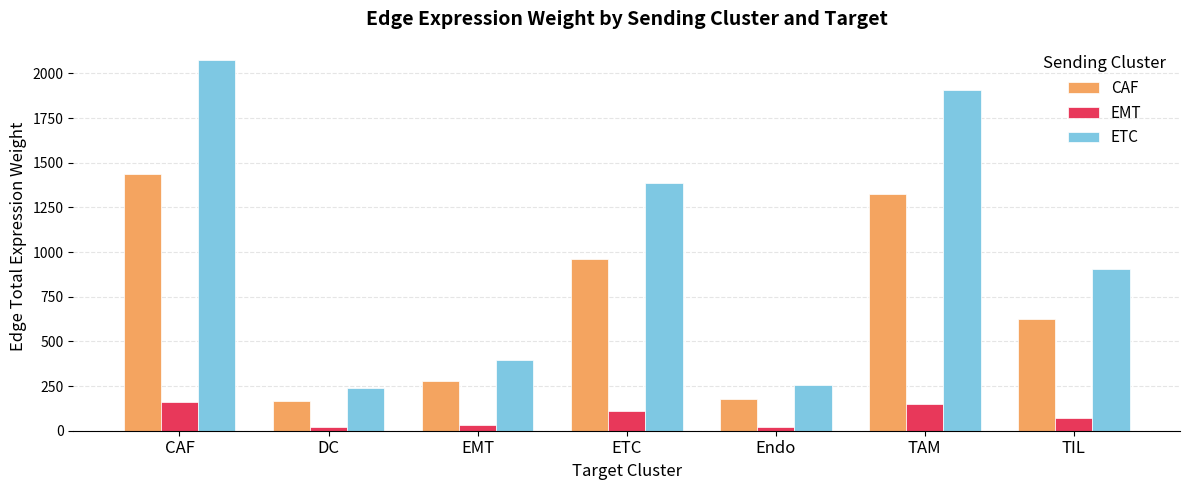

At how many categories does at least one series exceed 312?

5